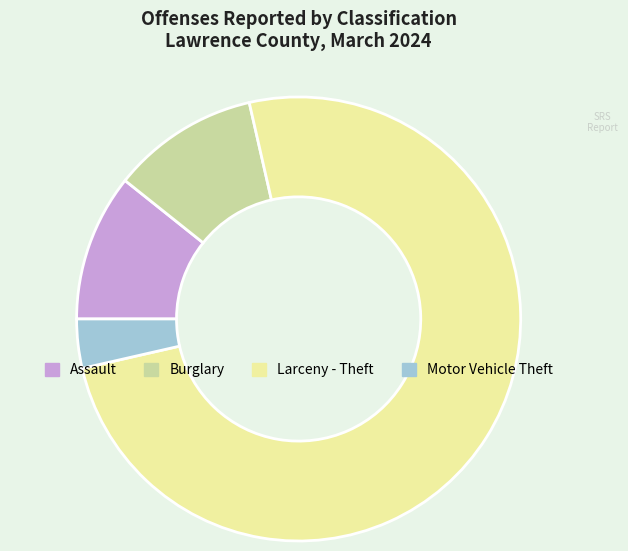

Which slice represents more than half of the pie?

Larceny - Theft